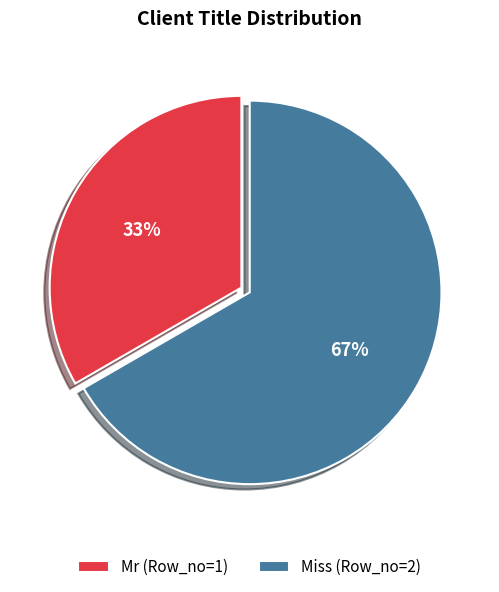

To the nearest percent, what percentage of the pie is Miss?

67%